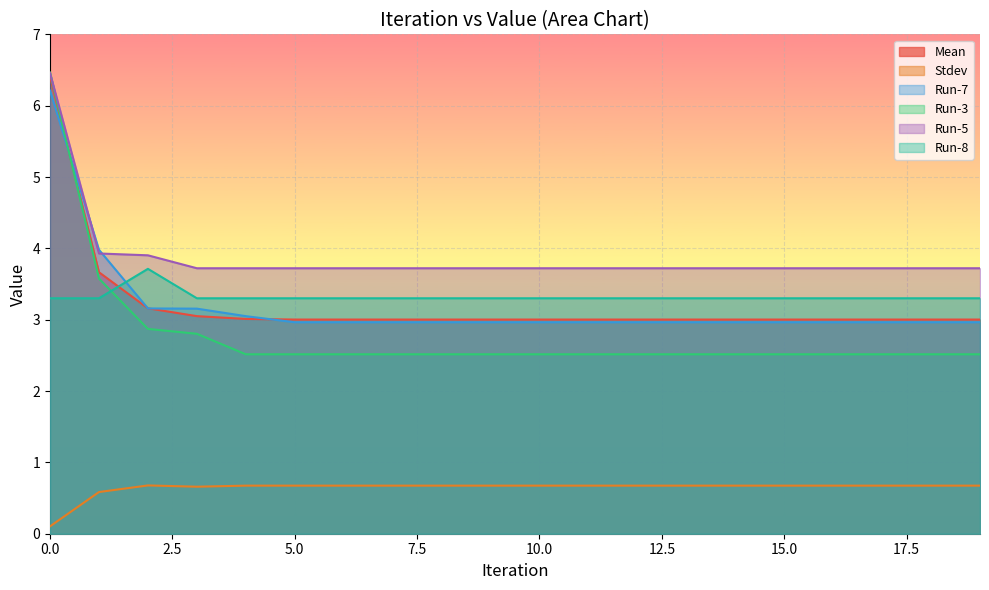

What is the average value of the Mean series?

3.2